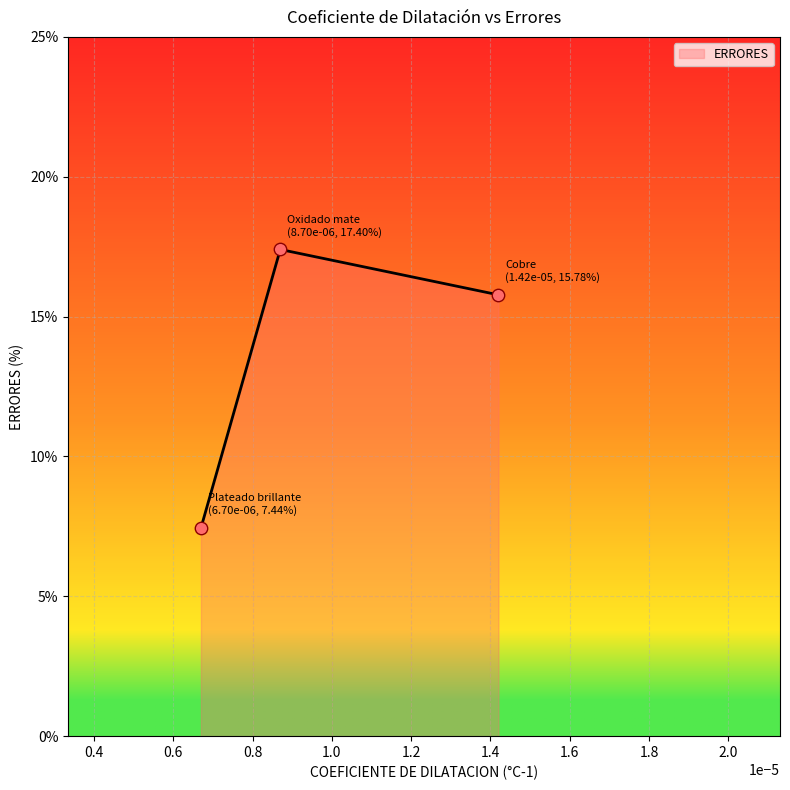

What is the change in value from Cobre to Oxidado mate?

+1.6